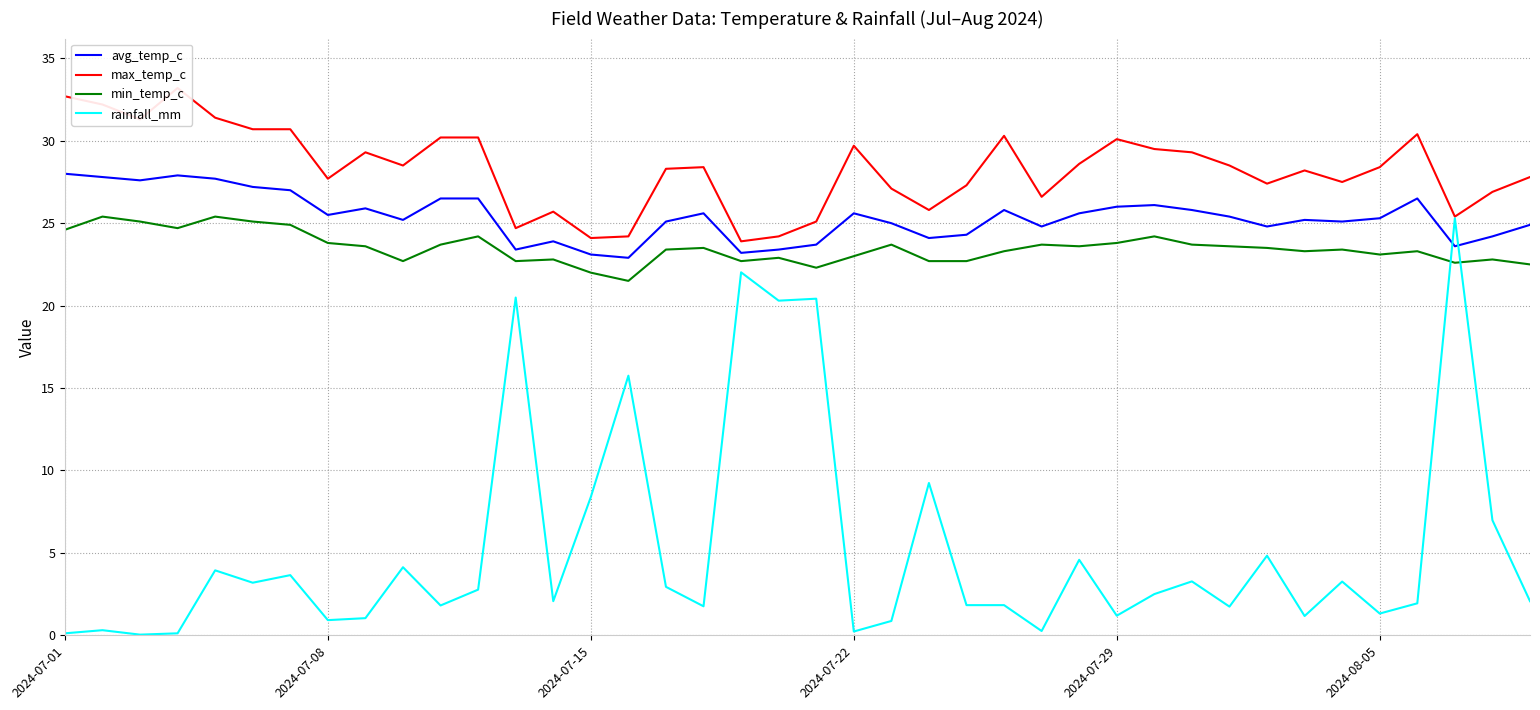

What is the maximum value for rainfall_mm?

25.3